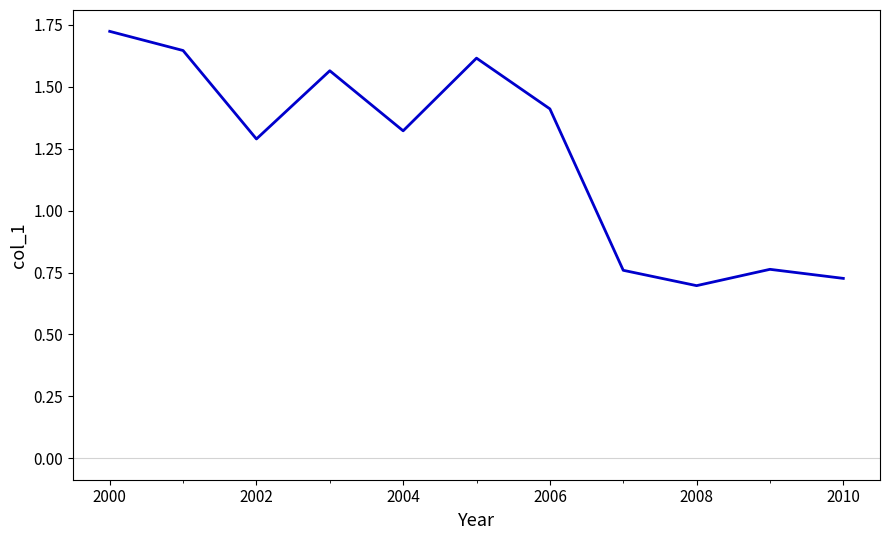

What is the difference between the maximum and minimum values?

1.0